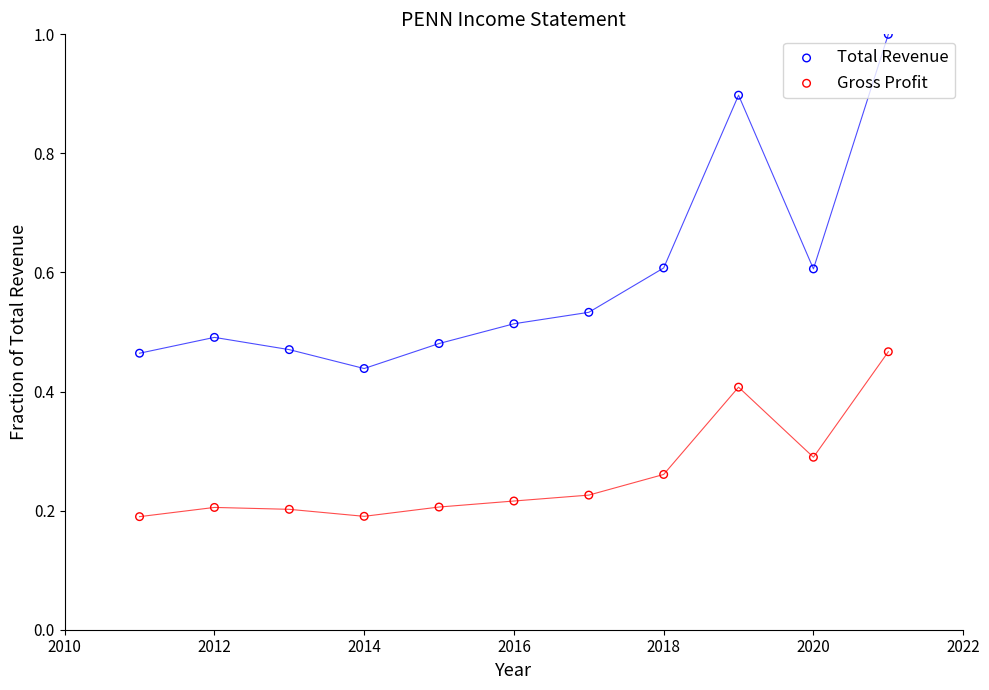

Across all data points, what is the range of Y values (max minus min)?

0.8